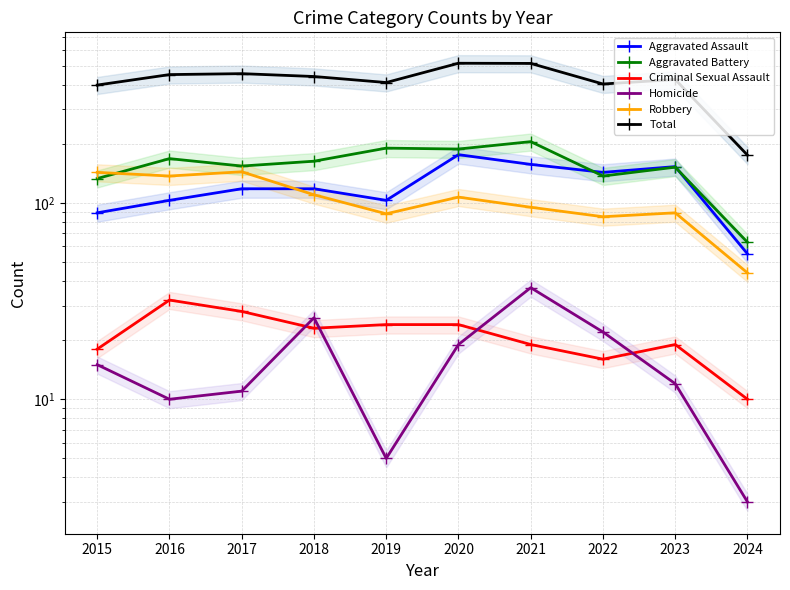

True or false: Robbery has a value of 43 at 2020.

False